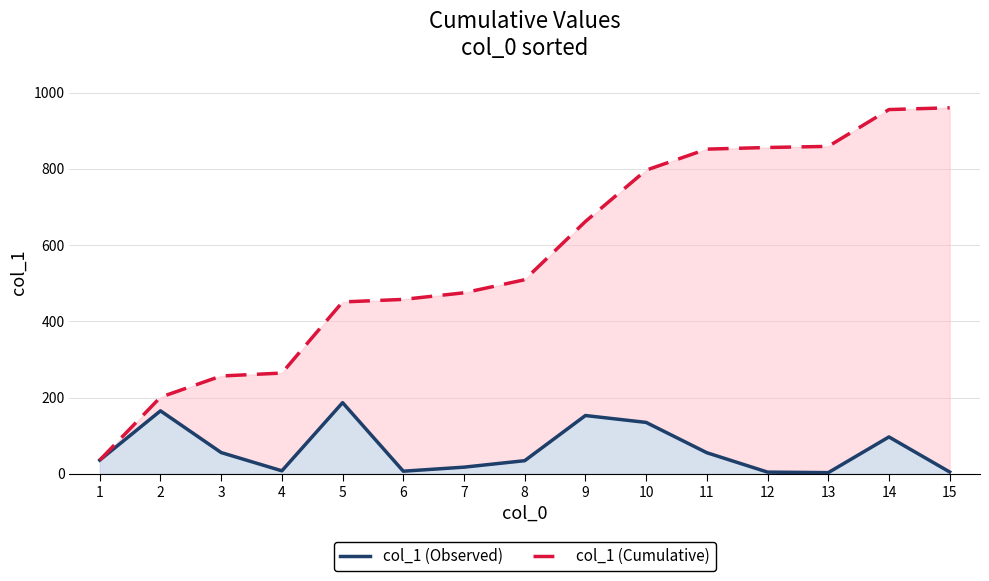

What are all the series names shown in the legend?

col_1 (Observed), col_1 (Cumulative)